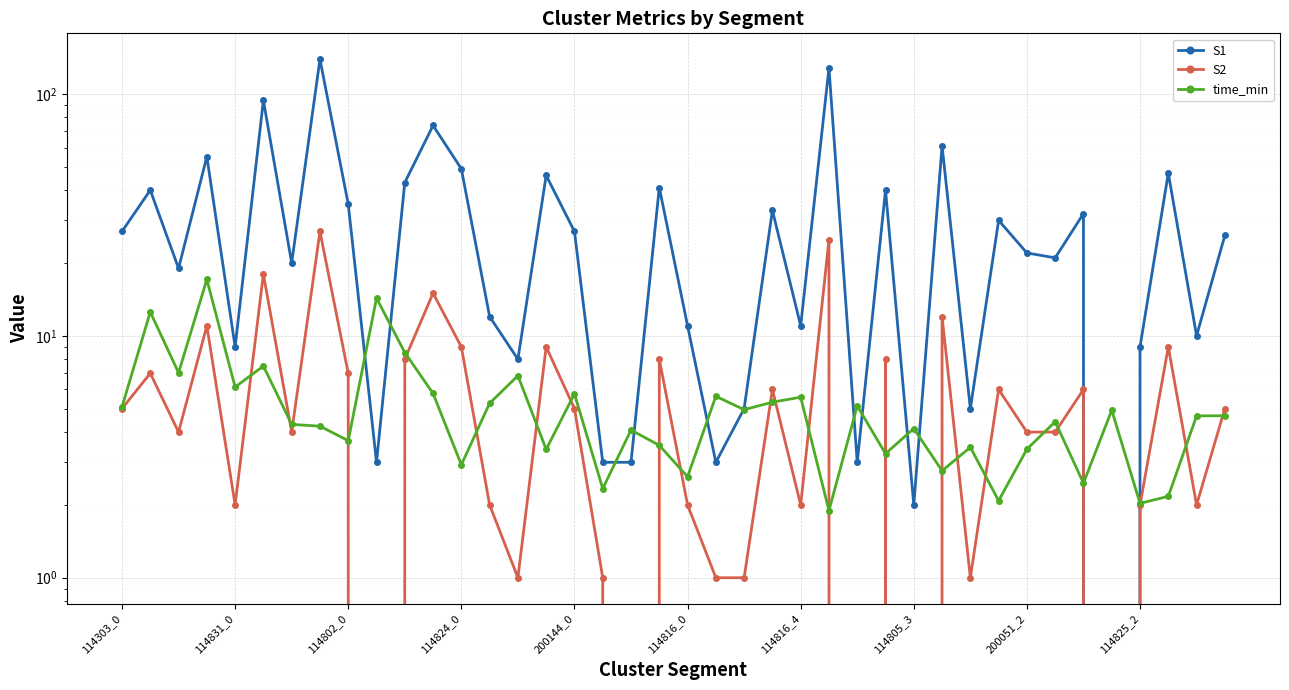

How many times do S1 and time_min cross each other?

12